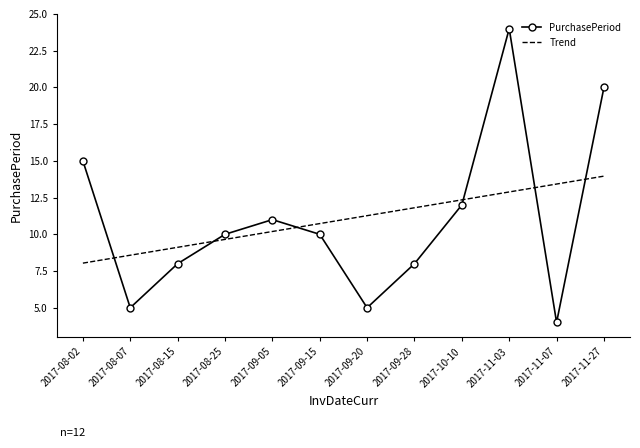

What is the difference between the maximum and minimum values in the PurchasePeriod series?

20.0